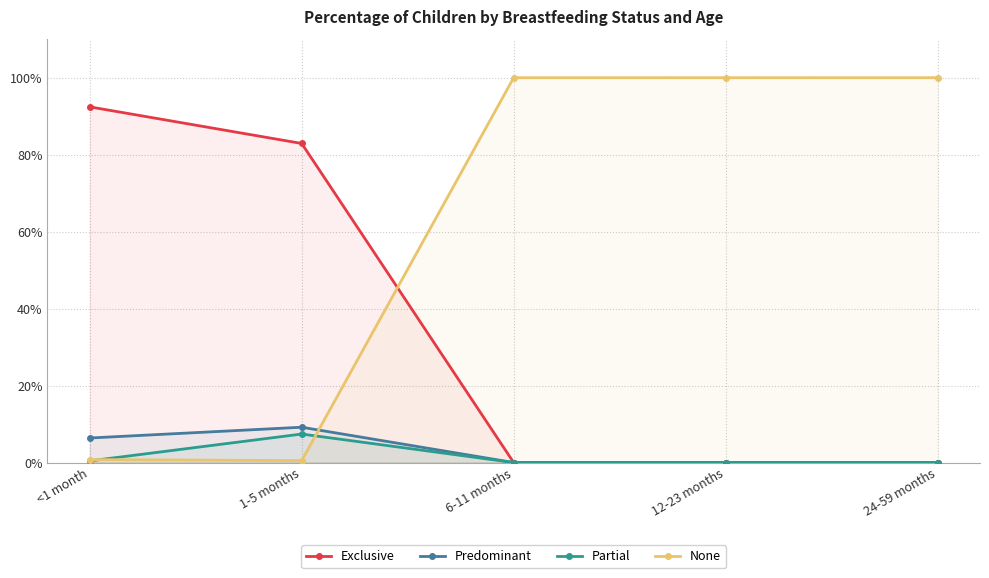

The value of Predominant at 12-23 months is 0.0. True or false?

True